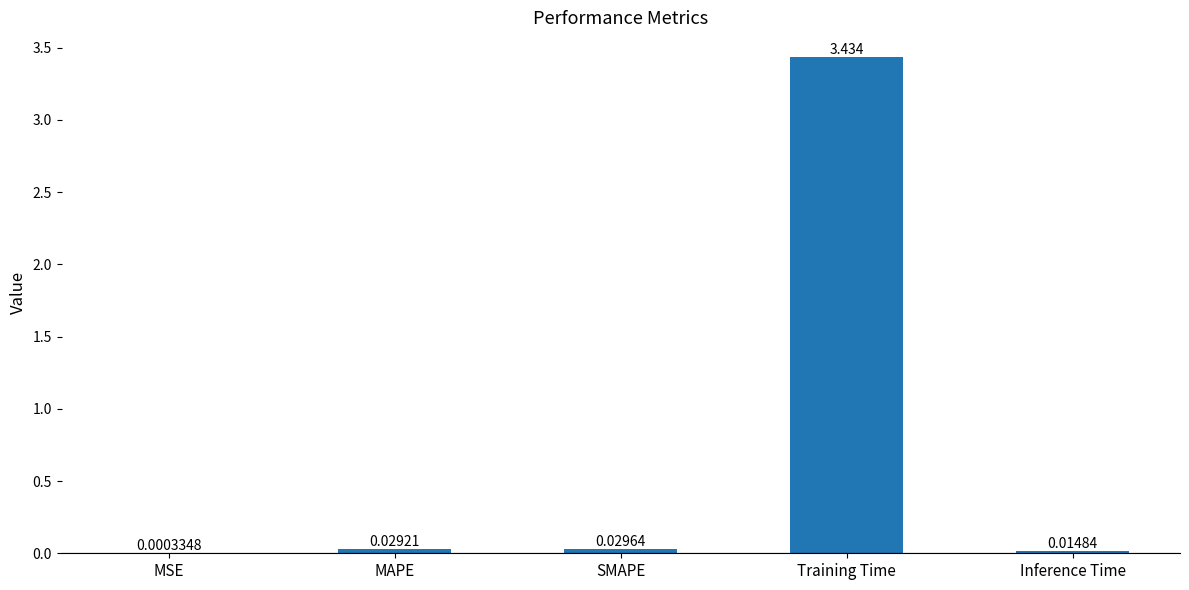

Which category has the highest value across all series?

Training Time